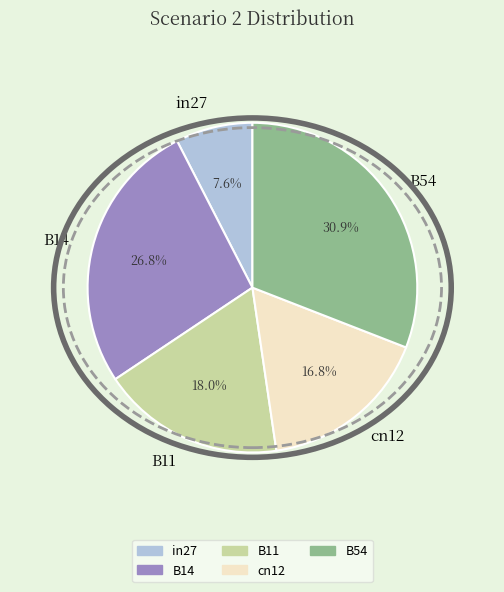

Count the number of slices in the pie.

5